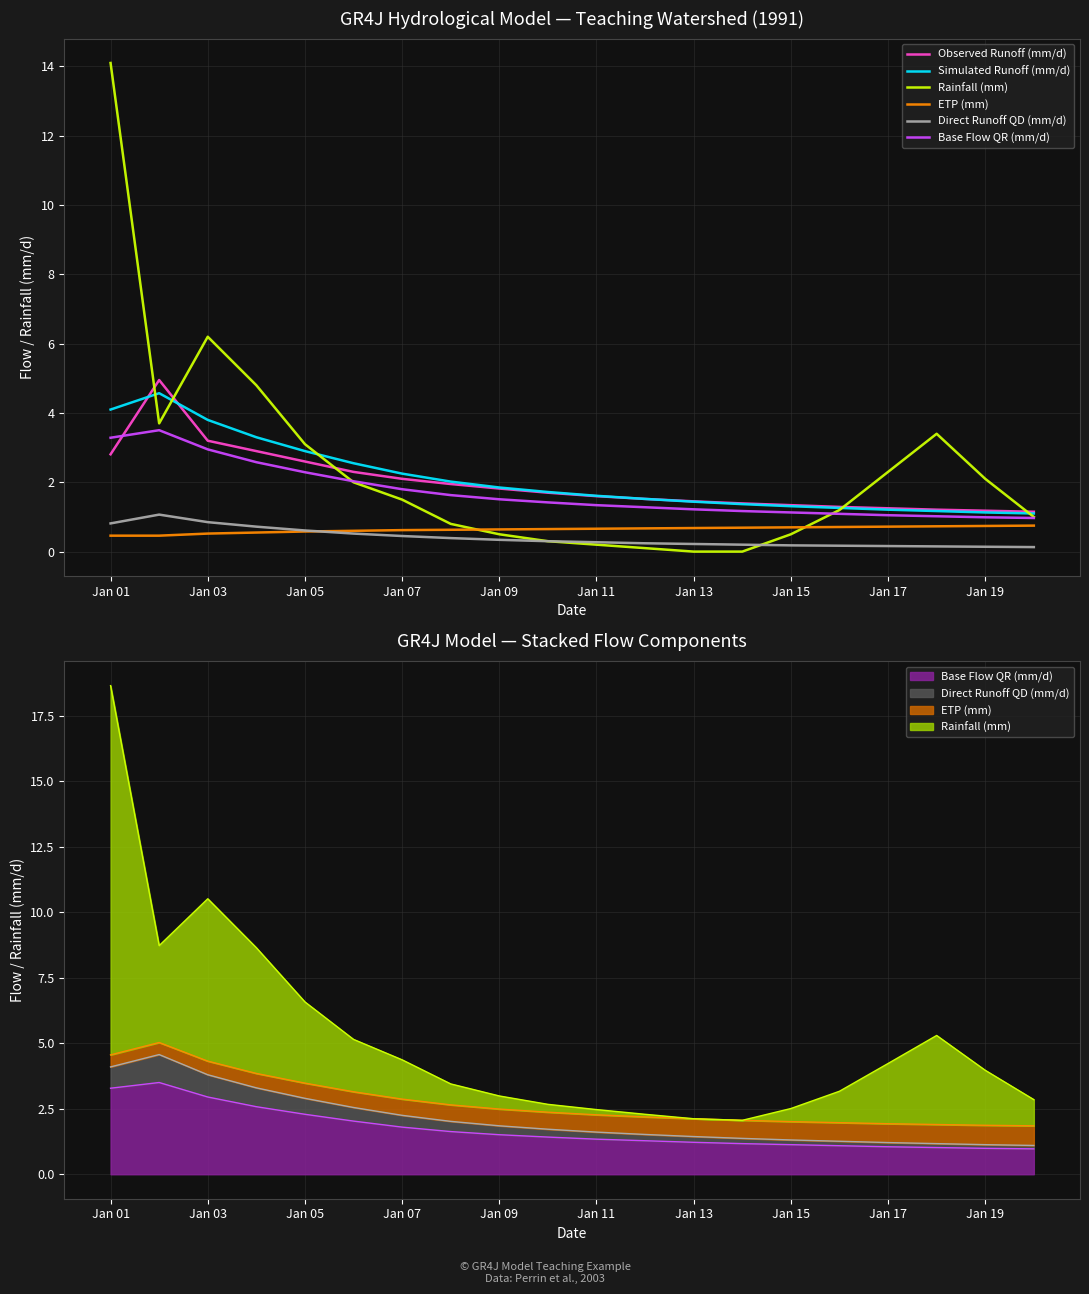

The Direct Runoff QD (mm/d) series shows 0.1 at Jan 17. True or false?

False